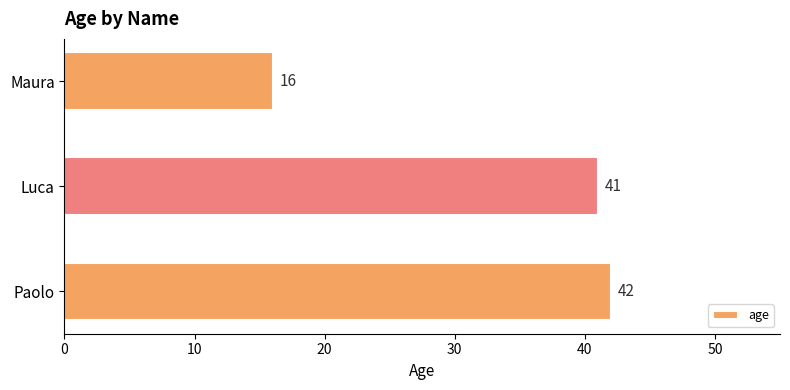

What is the smallest value displayed?

16